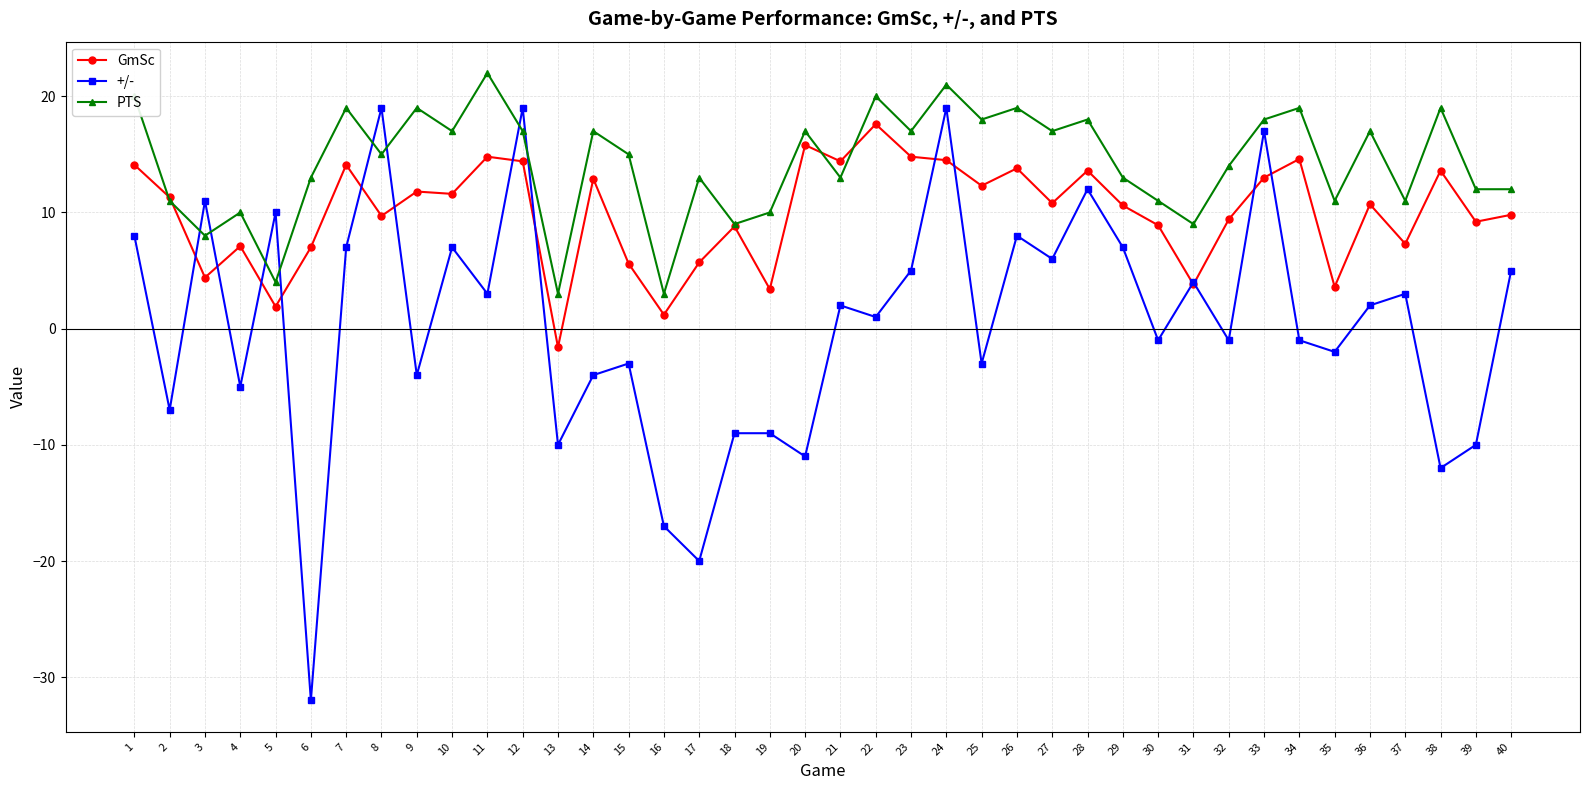

True or false: GmSc has a value of 8.8 at 18.

True